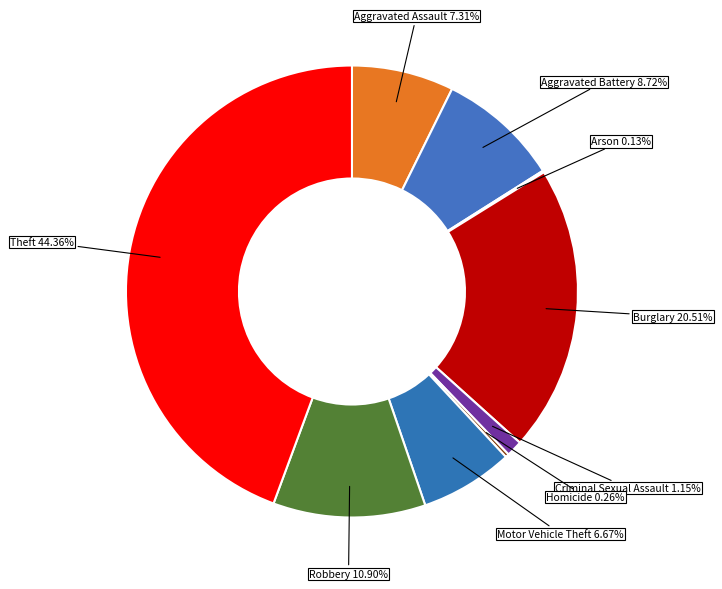

How many segments does this pie chart have?

9